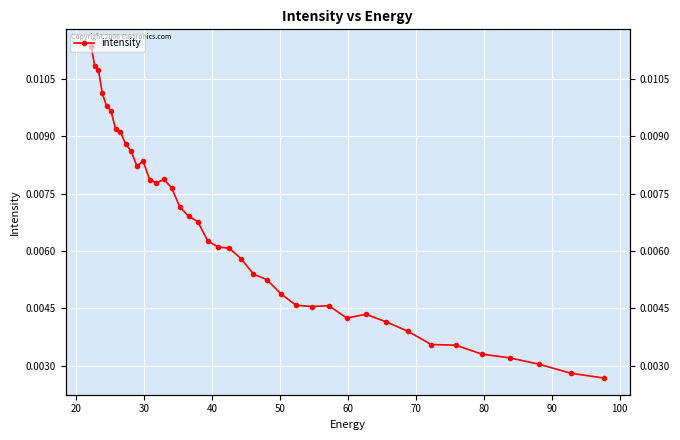

Does the chart display data point markers on the line(s)?

Yes